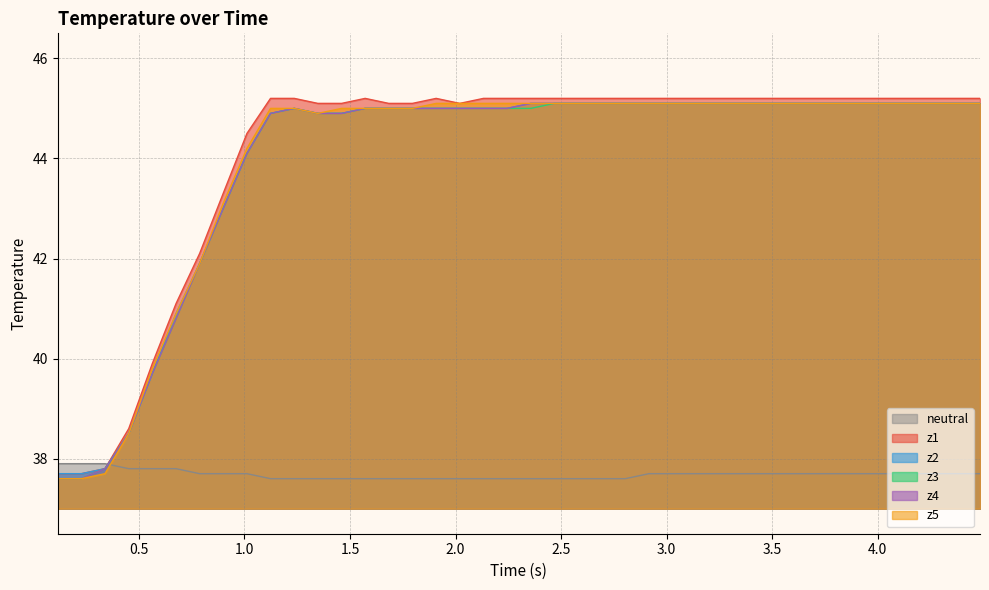

Which series ends up on top after the final intersection of neutral and z2?

z2